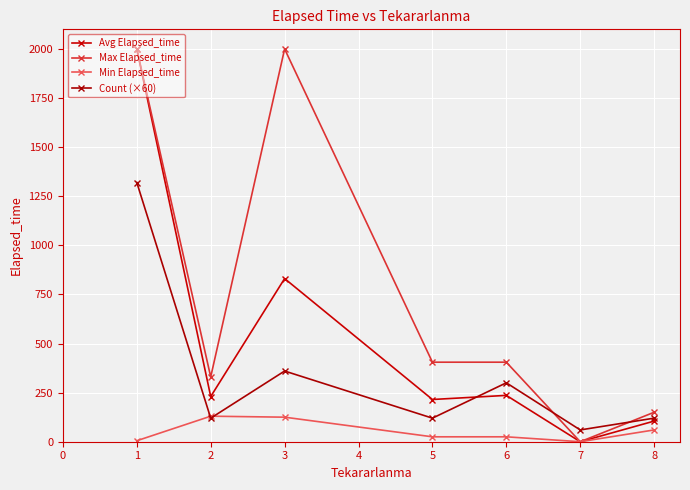

How many data points in Max Elapsed_time are less than 405?

3